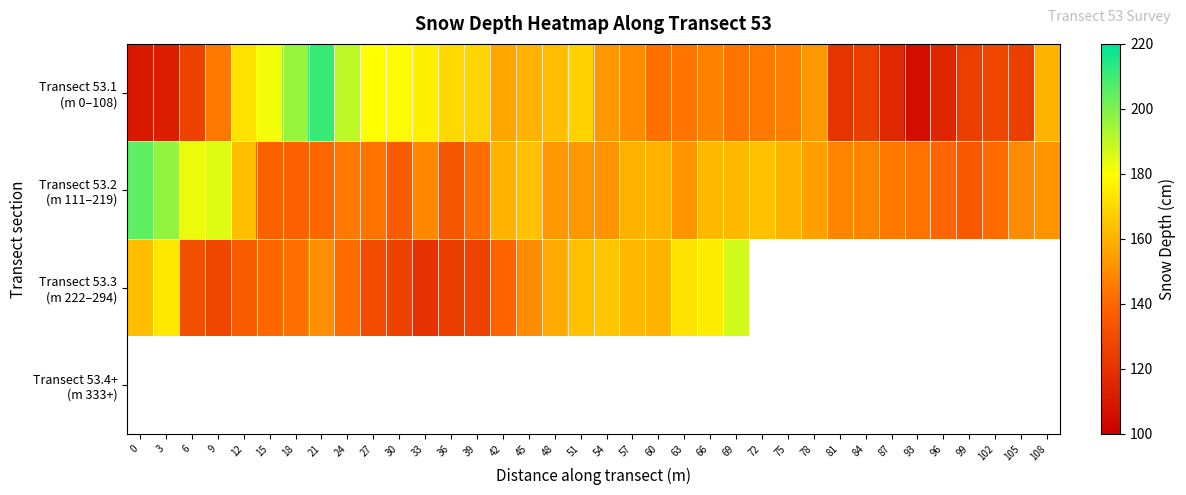

What is the average value of the Transect 53.1 (m 0–108) series?

150.4